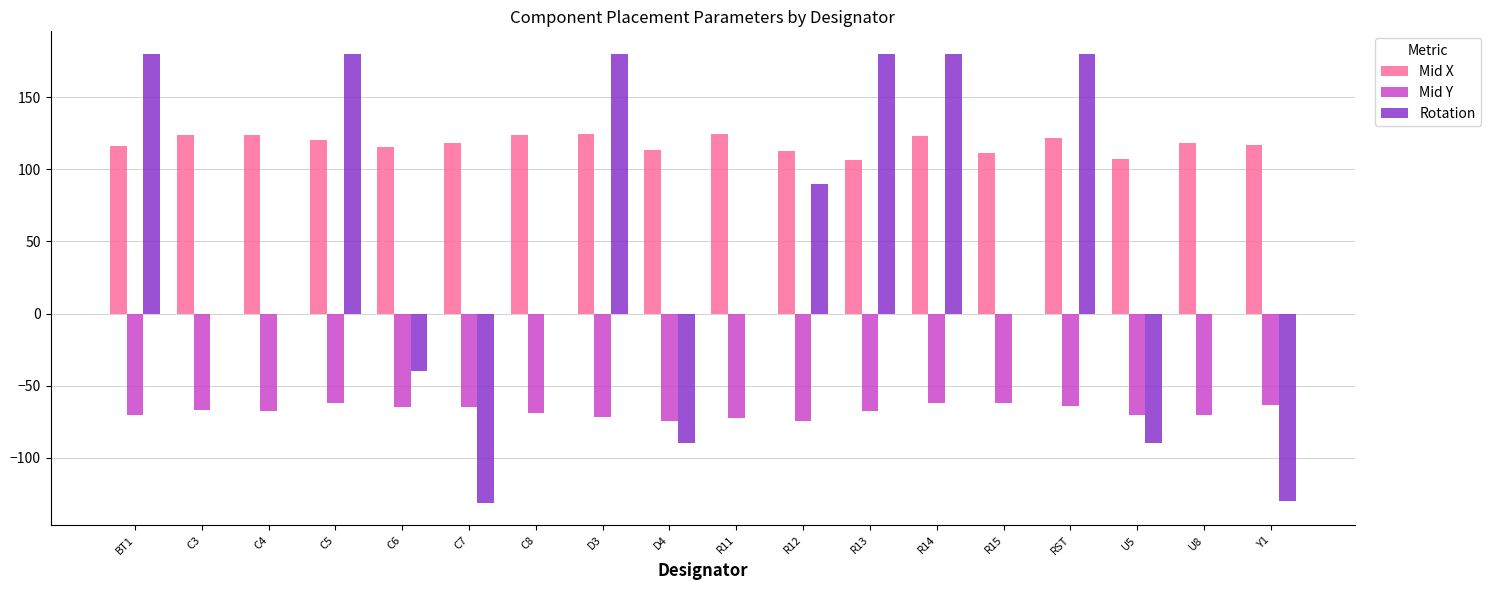

What is the total value across all series at RST?

237.7